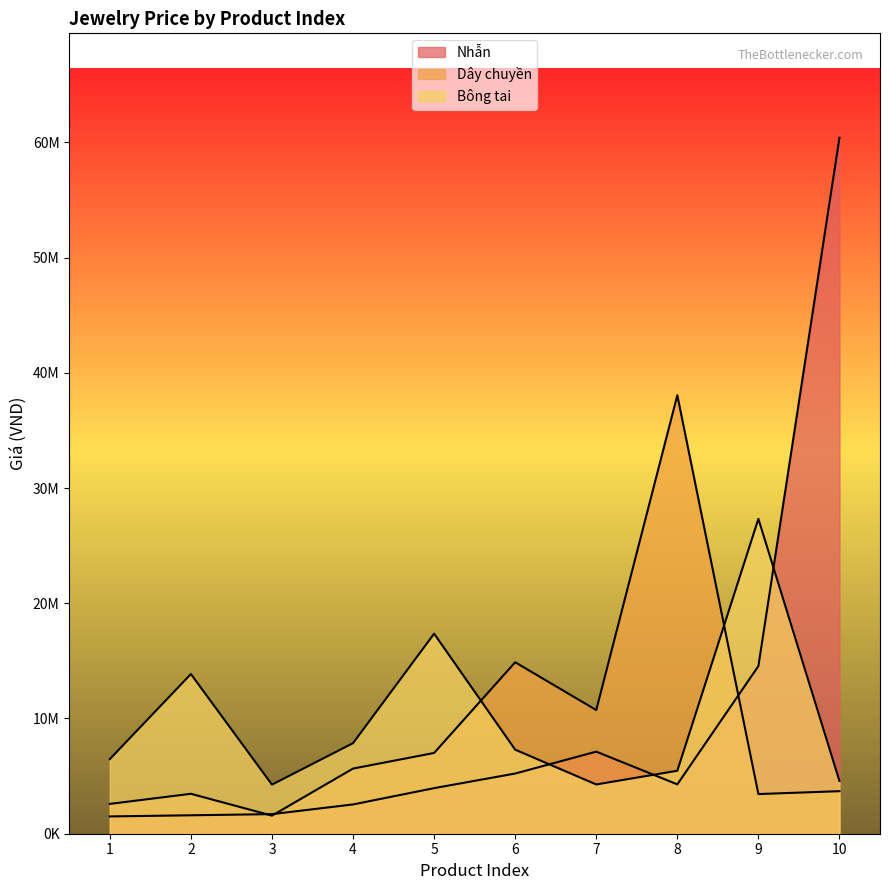

Reading left to right, list all the values displayed in this chart.

Nhẫn: 1=1500000	2=1600000	3=1700000	4=2541000	5=3955000	6=5224000	7=7123000	8=4284000	9=14548000	10=60399000
Dây chuyền: 1=2588000	2=3466000	3=1569000	4=5653000	5=7009000	6=14881000	7=10731000	8=38050000	9=3442000	10=3692000
Bông tai: 1=6474000	2=13859000	3=4260000	4=7859000	5=17361000	6=7294000	7=4274000	8=5465000	9=27325000	10=4576000